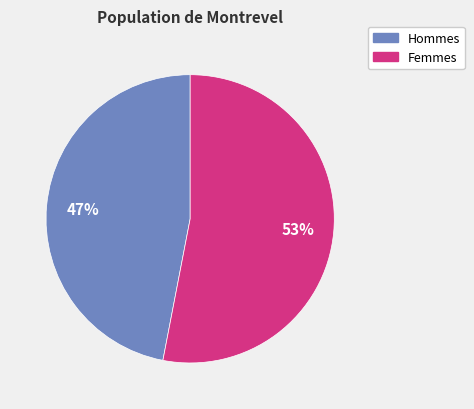

To the nearest percent, what is the average slice percentage?

50%